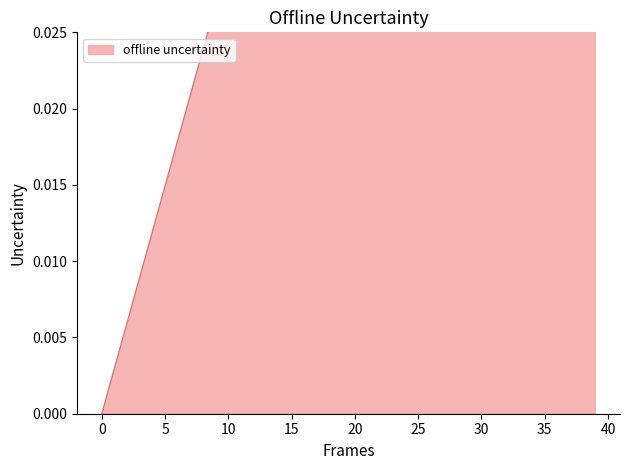

Does the chart have visible grid lines?

No